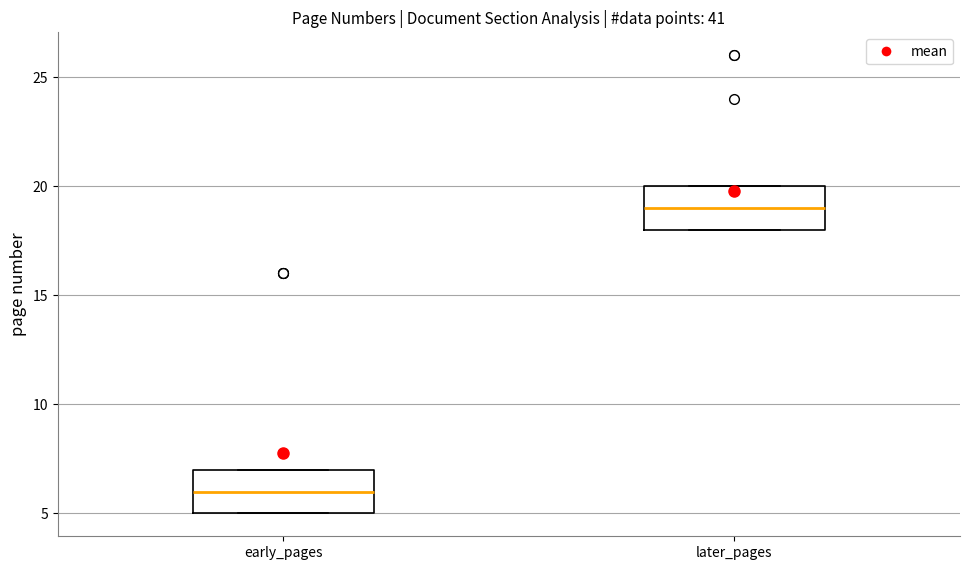

Reading left to right, read every box against the y-axis: the position of its median line, the range the box covers, and the ends of its whiskers. The values are not printed on the chart, so give them approximately, as read against the axis.

early_pages: median 6, box 5 to 7, whiskers 5 to 7
later_pages: median 19, box 18 to 20, whiskers 18 to 20